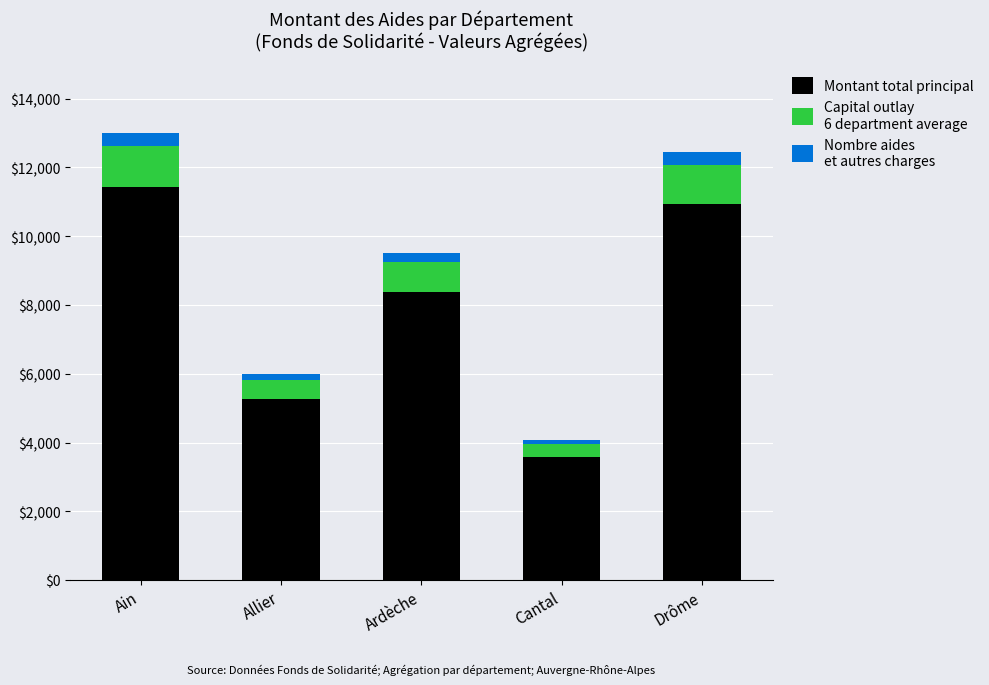

What is the total value across all series at Drôme?

12443.4